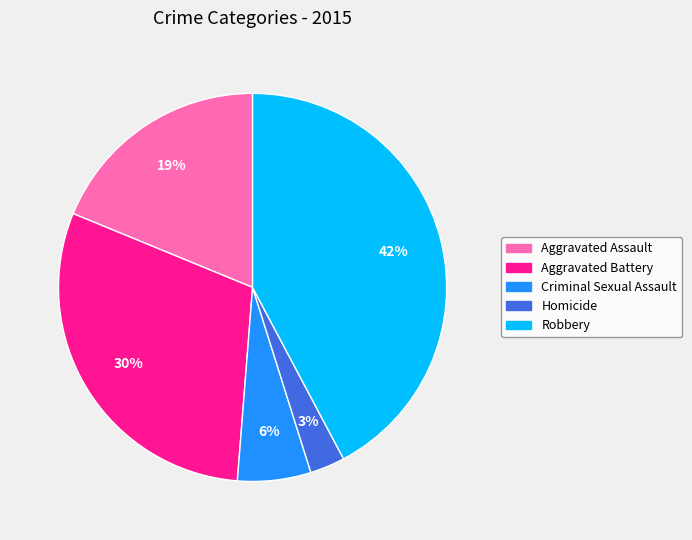

How many slices are in this pie chart?

5